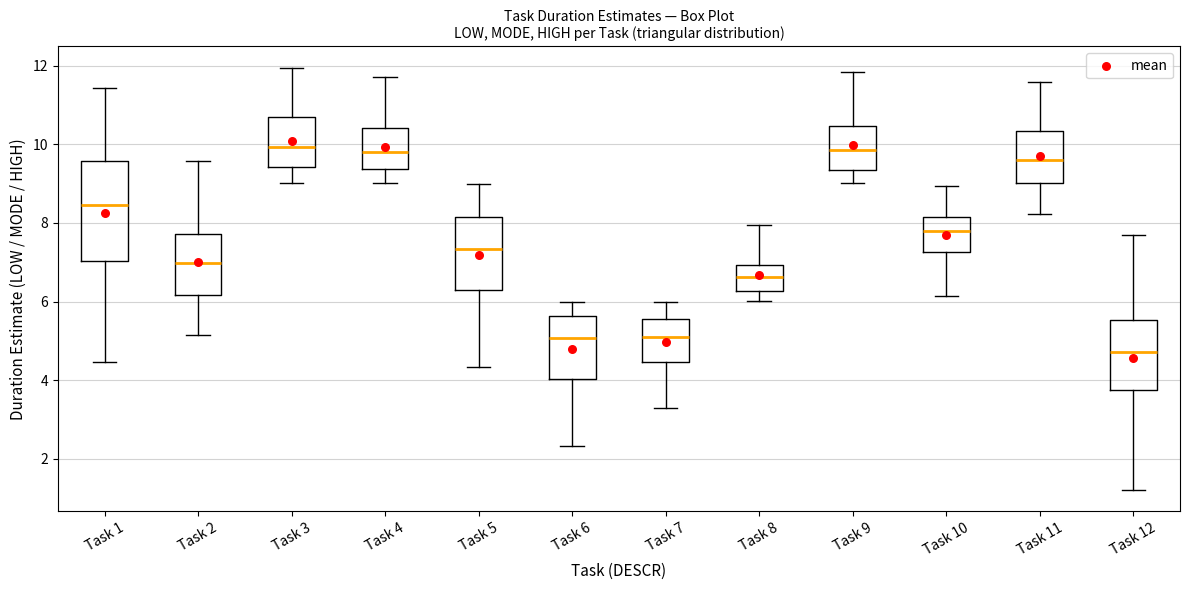

Comparing the boxes themselves (not the whiskers), which one is the tallest?

Task 1